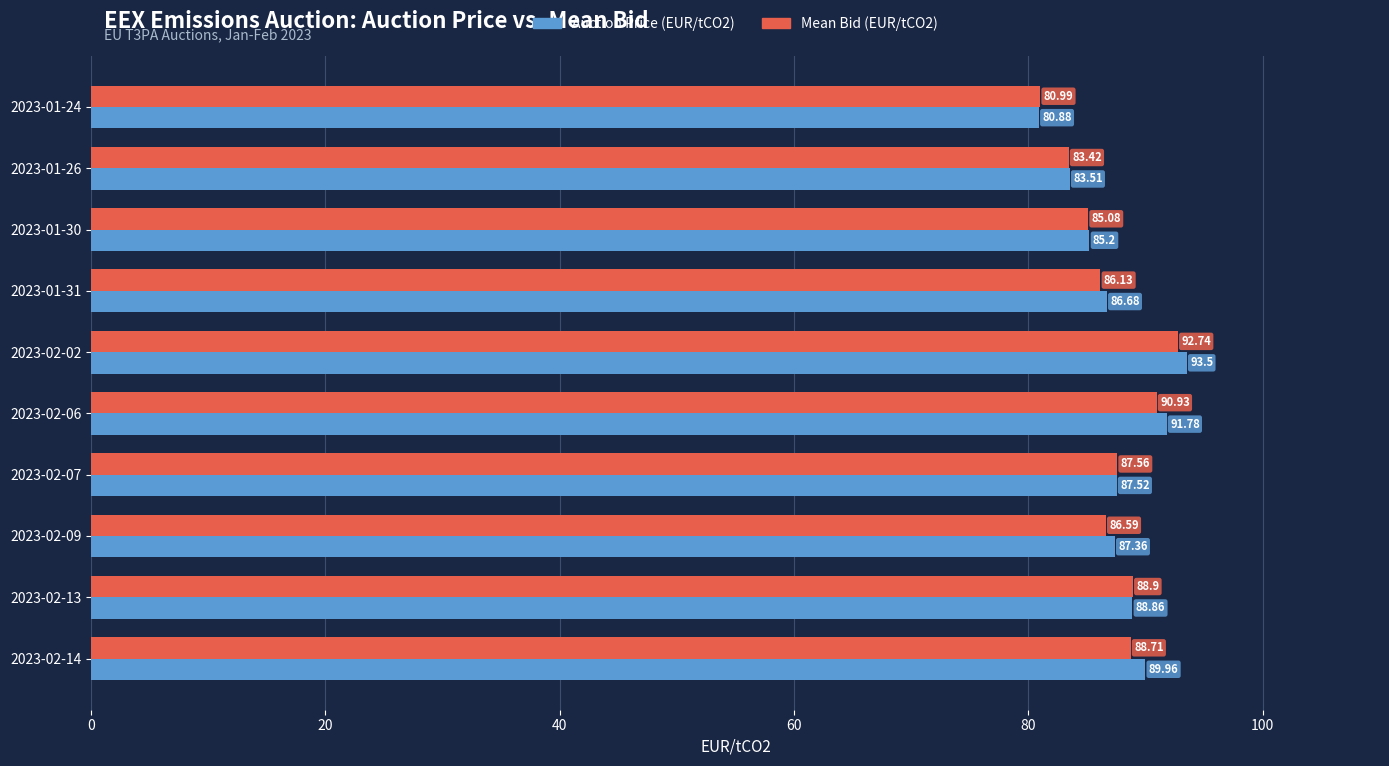

Rank the categories by Auction Price (EUR/tCO2) value from highest to lowest.

2023-02-02, 2023-02-06, 2023-02-14, 2023-02-13, 2023-02-07, 2023-02-09, 2023-01-31, 2023-01-30, 2023-01-26, 2023-01-24